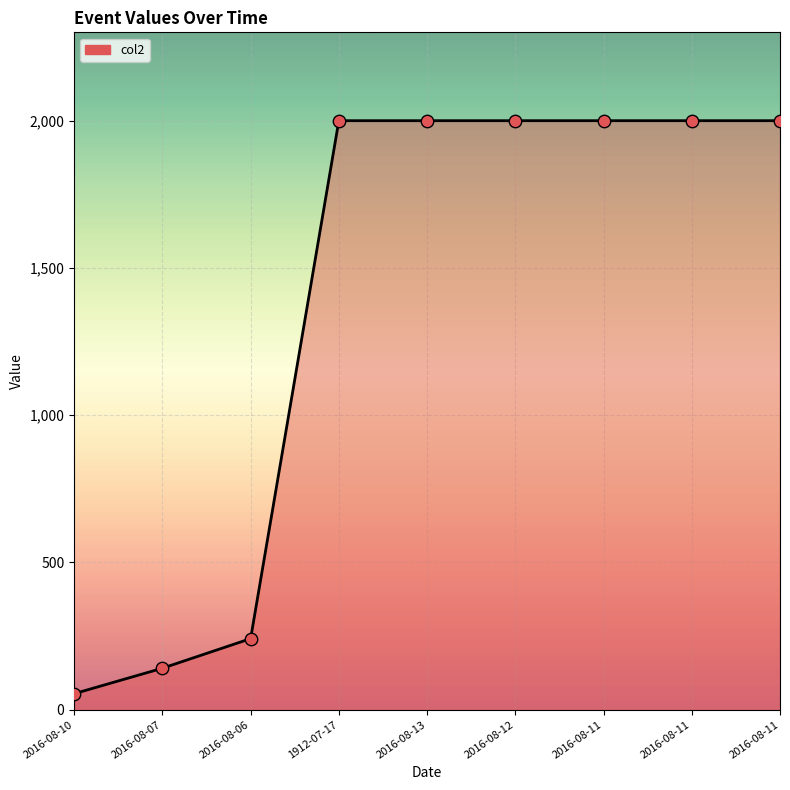

Which has a higher value, 2016-08-06 or 2016-08-12?

2016-08-12